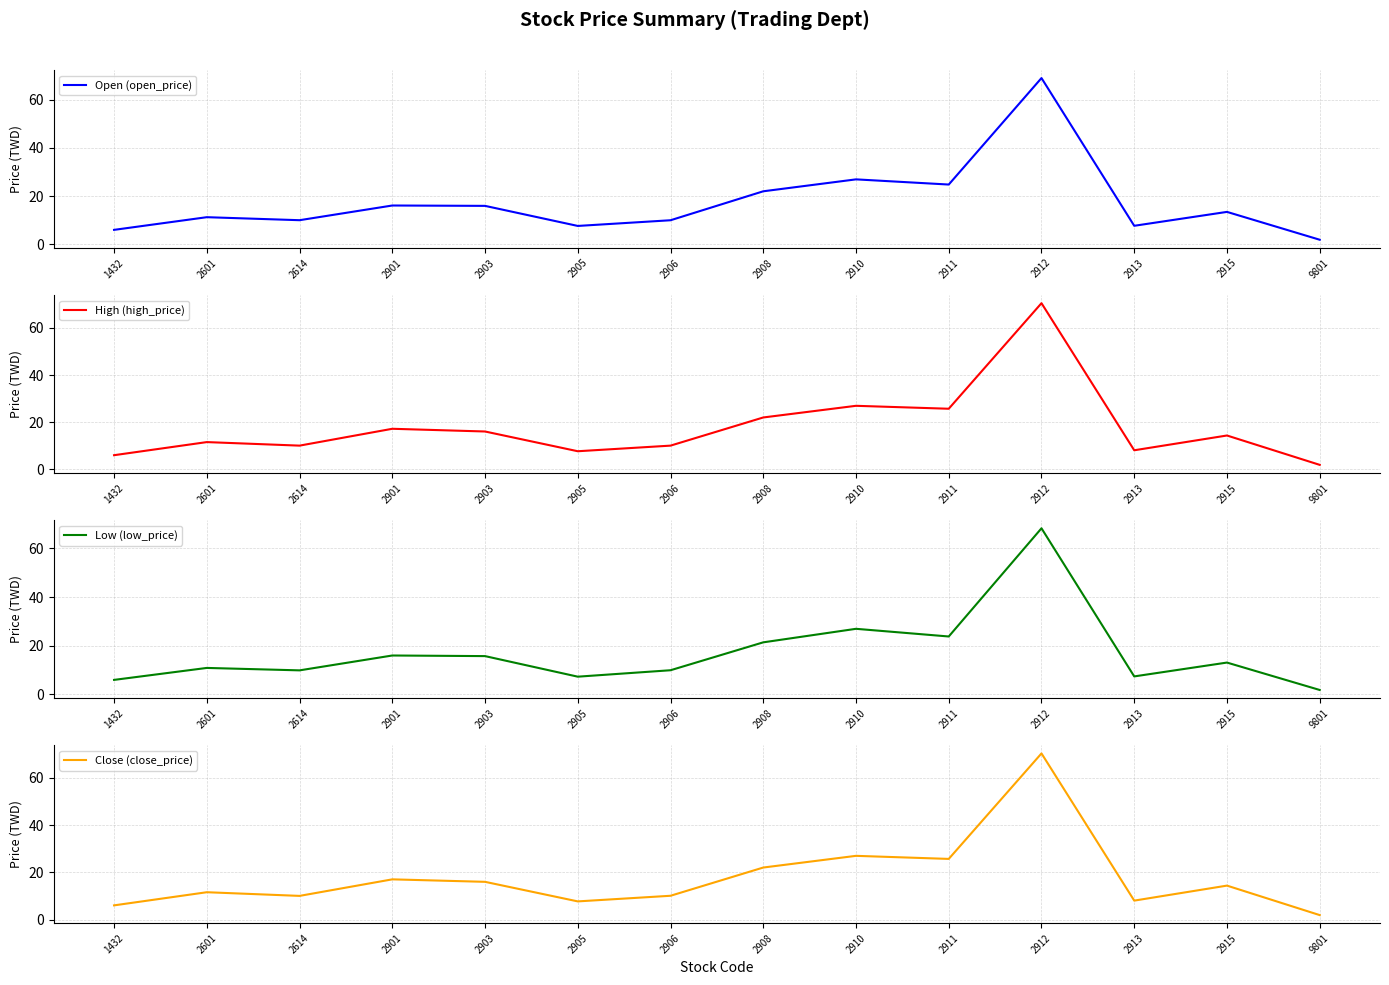

What is the greatest value displayed?

70.5